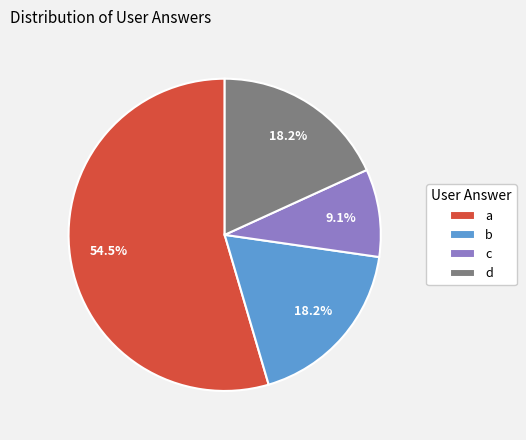

Which category accounts for the majority?

a